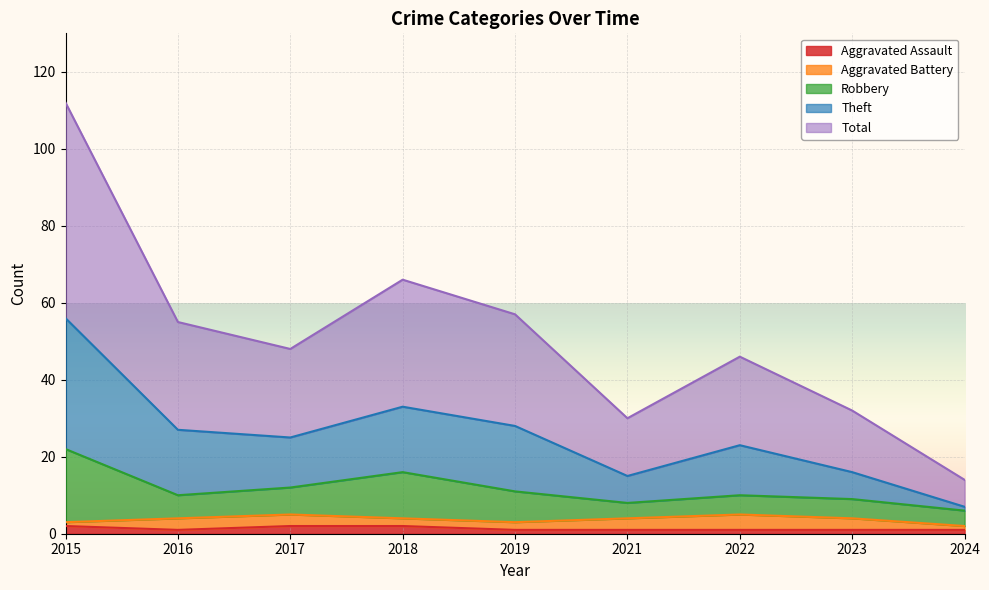

True or false: Total and Theft intersect in this chart.

False